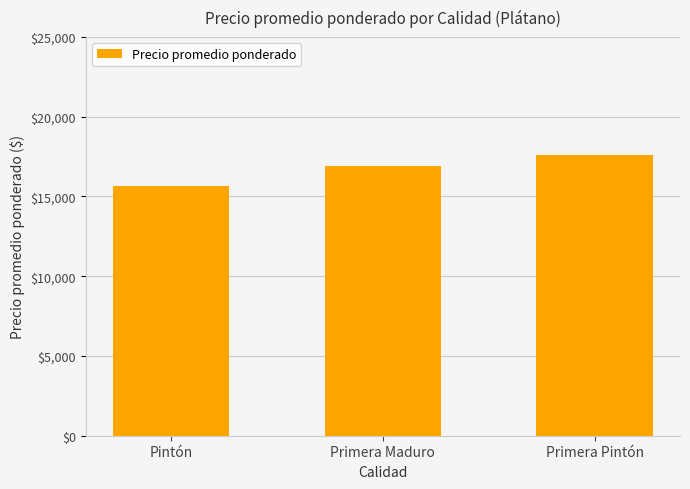

List the labels in order of value, largest first.

Primera Pintón, Primera Maduro, Pintón